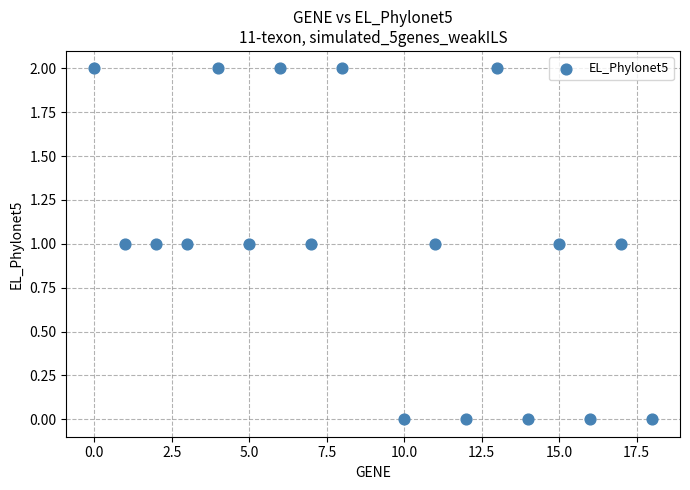

What is the range of X values (max minus min)?

18